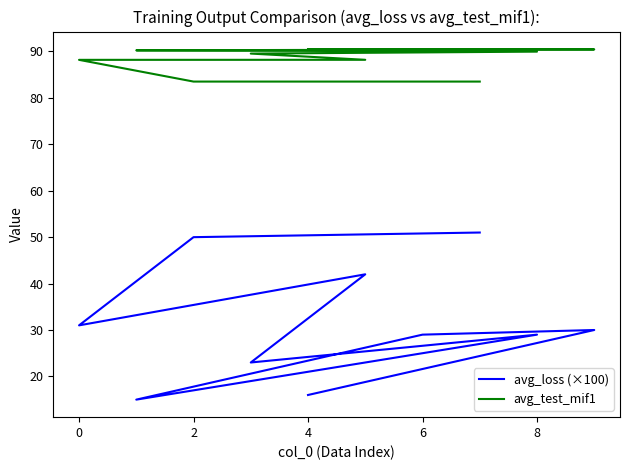

What is the minimum value for avg_loss (×100)?

15.0